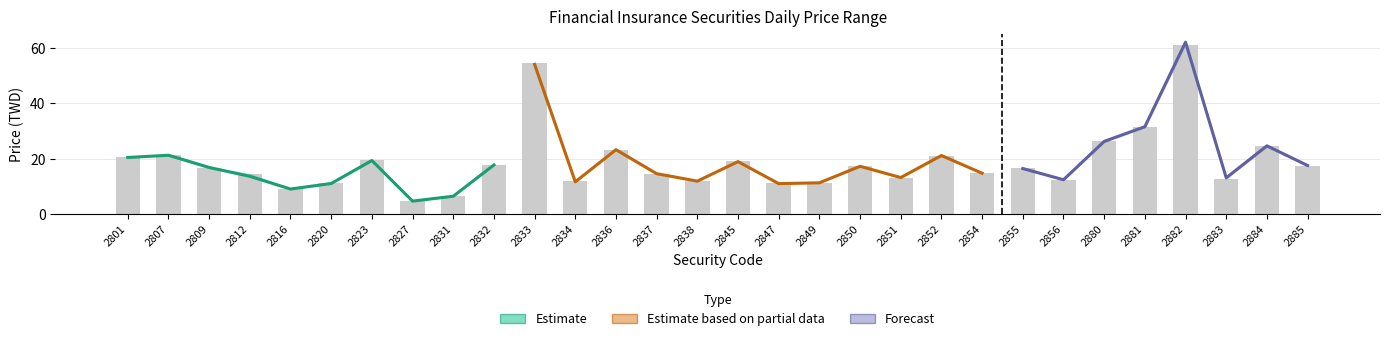

What is the difference between the second highest and second lowest values in the open series?

48.0